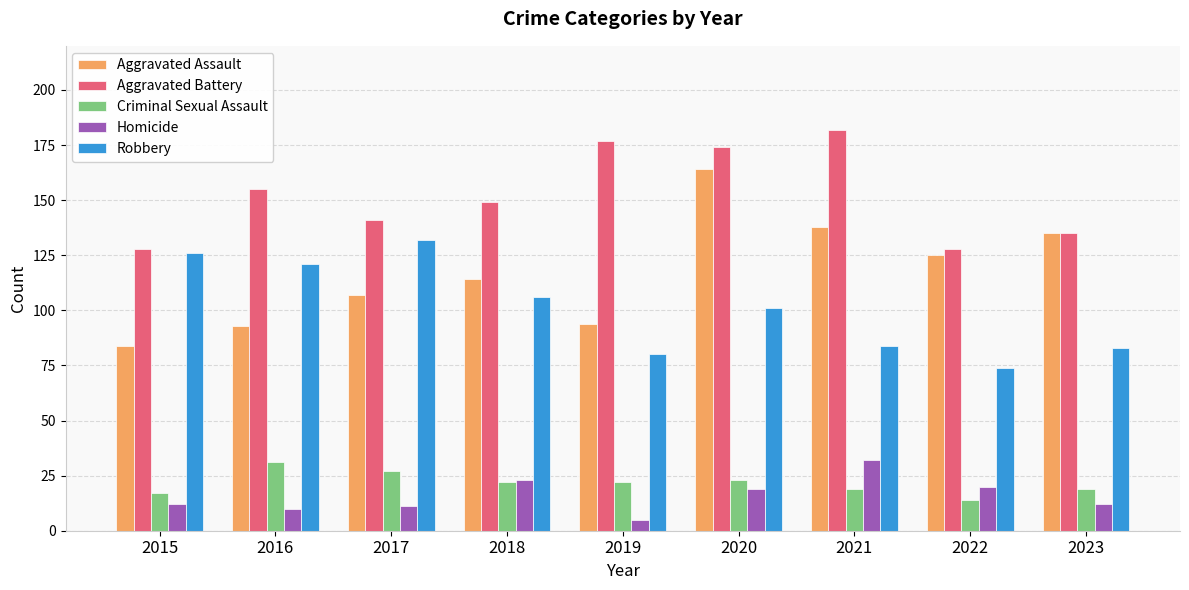

Rank the series at 2017 from lowest to highest value.

Homicide, Criminal Sexual Assault, Aggravated Assault, Robbery, Aggravated Battery